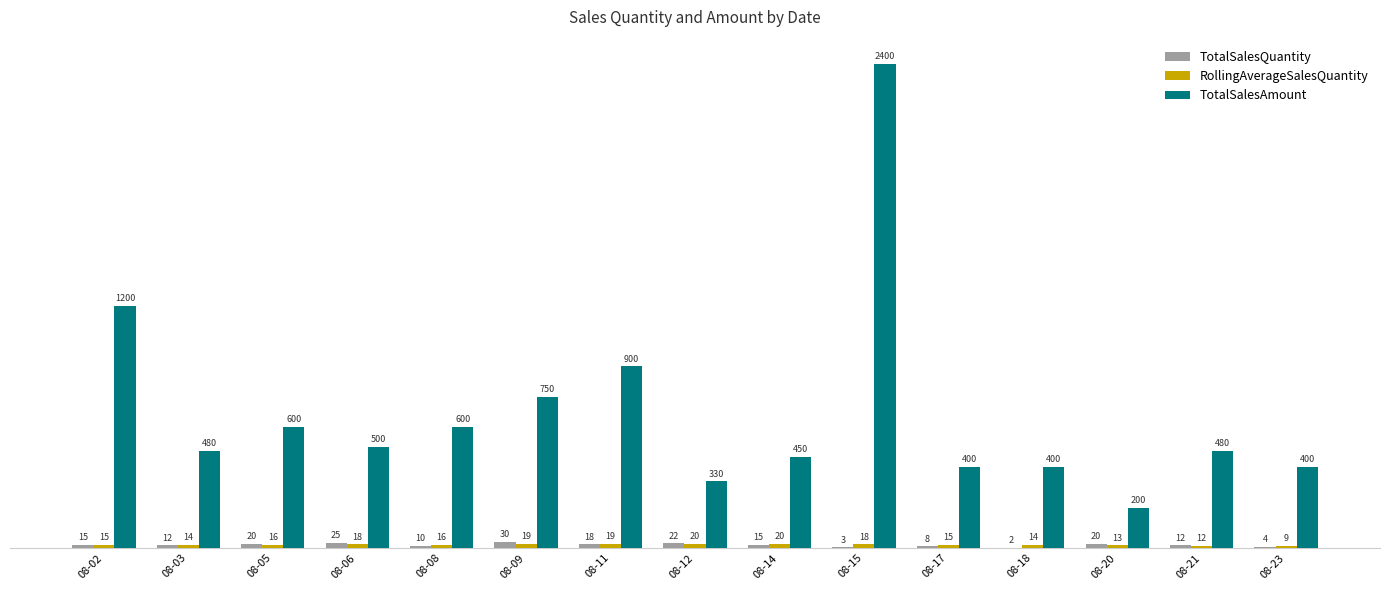

At which category is the sum across all series the highest?

08-15